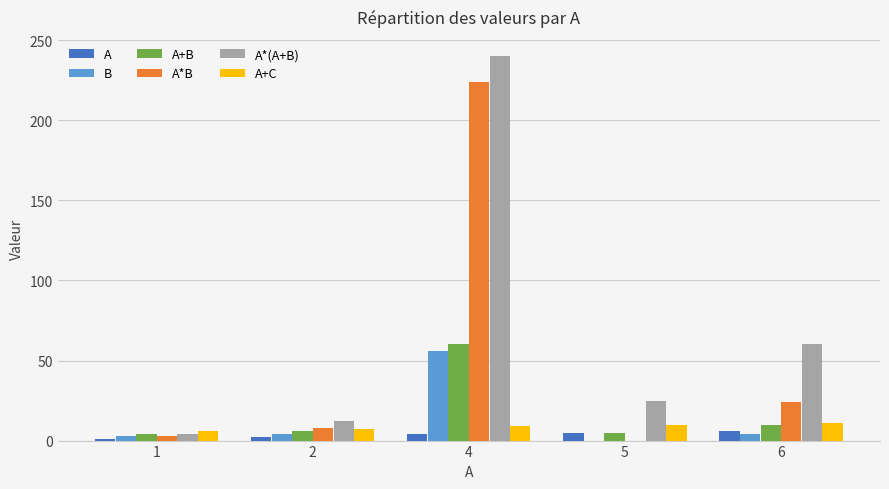

Is it true that B equals 4 at 2?

True